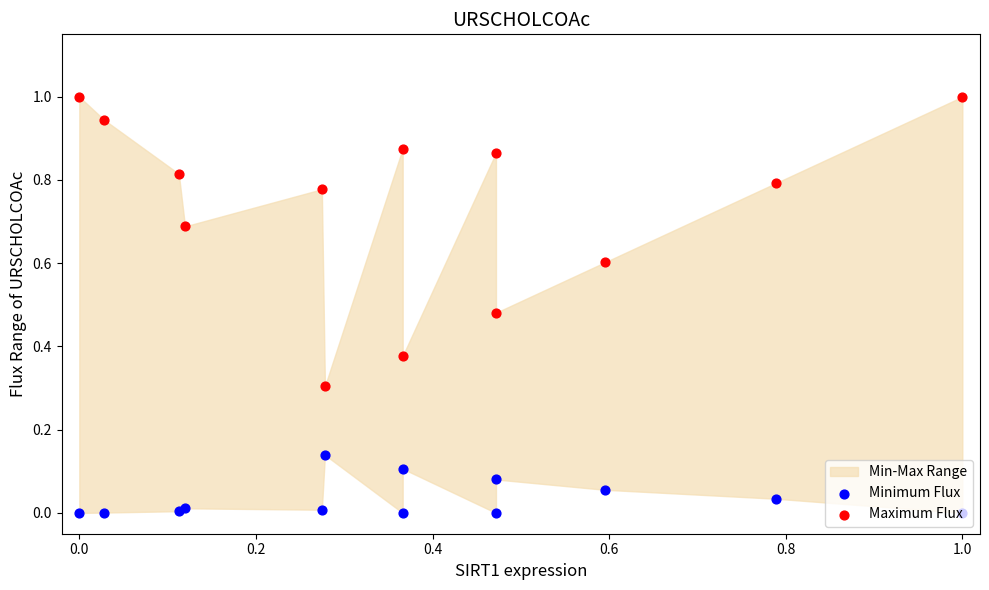

Which series reaches the minimum Y coordinate?

Minimum Flux